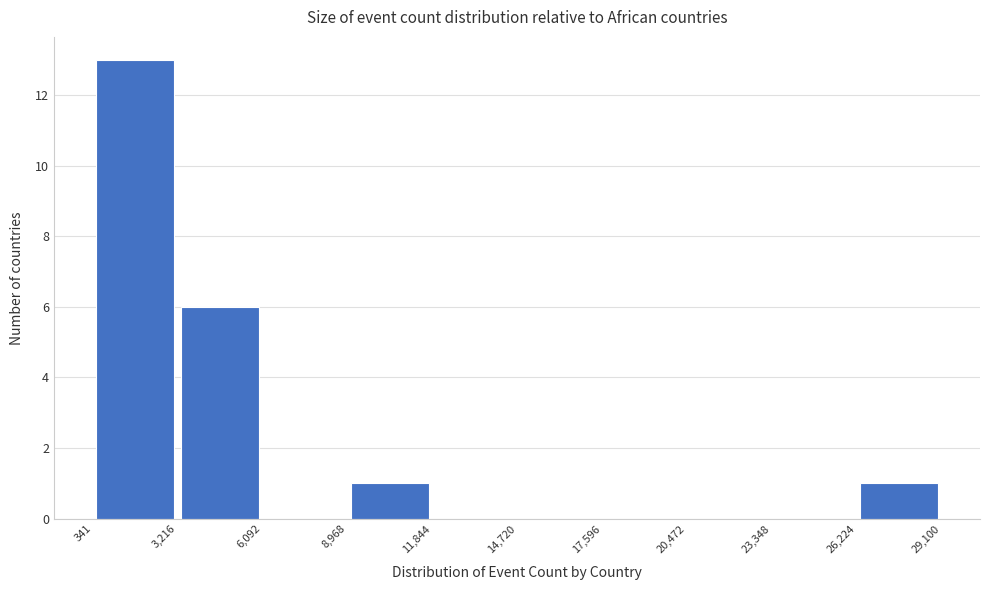

Reading left to right, list every bar in this chart as the range it spans on the x-axis followed by its height. The values are not printed on the chart, so give them approximately, as read against the axis.

341 to 3,216: 13
3,216 to 6,092: 6
6,092 to 8,968: 0
8,968 to 11,844: 1
11,844 to 14,720: 0
14,720 to 17,596: 0
17,596 to 20,472: 0
20,472 to 23,348: 0
23,348 to 26,224: 0
26,224 to 29,100: 1